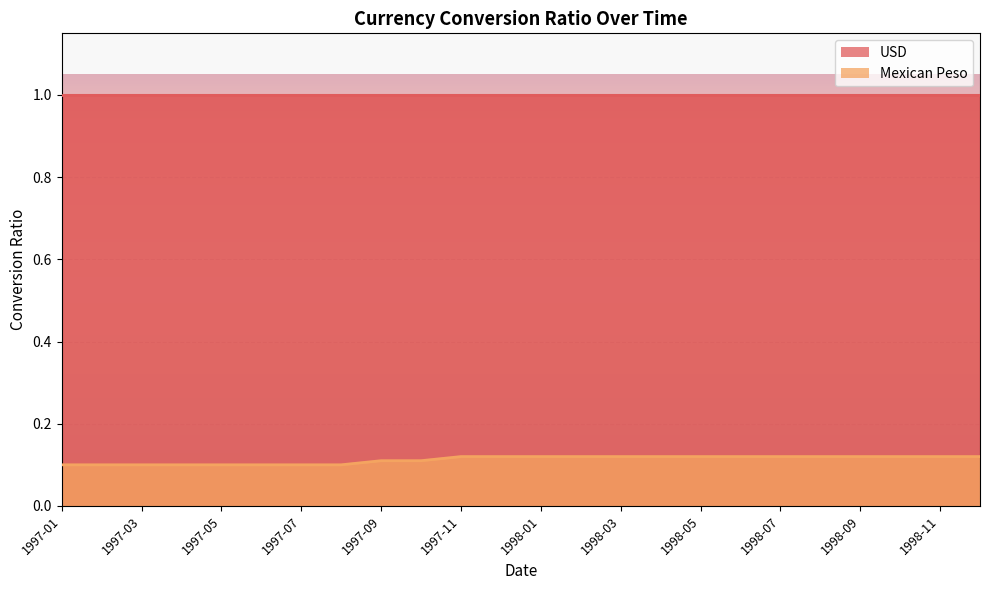

What is the value of the 6th point from the left?

0.1